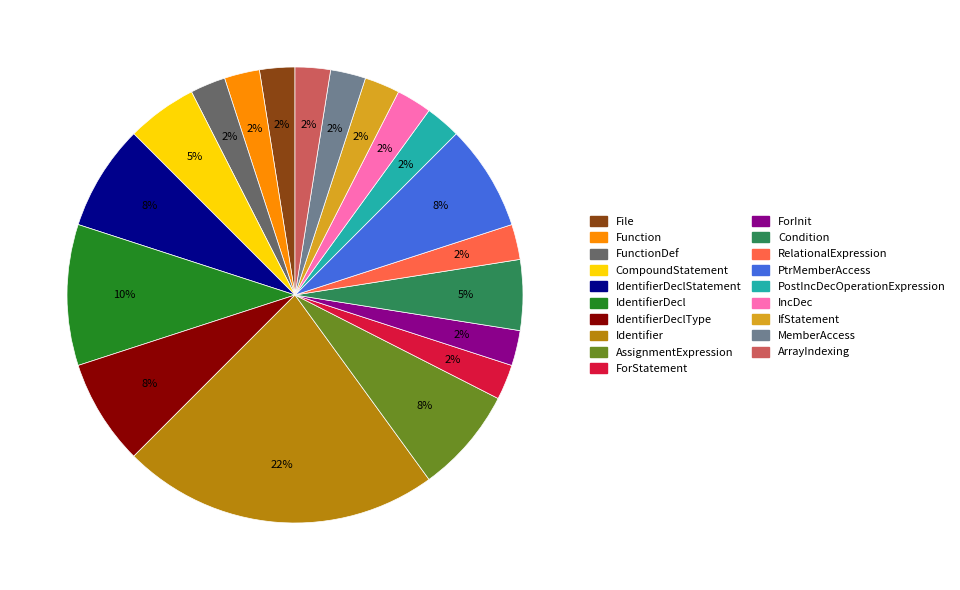

To the nearest percent, what is the average slice percentage?

5%